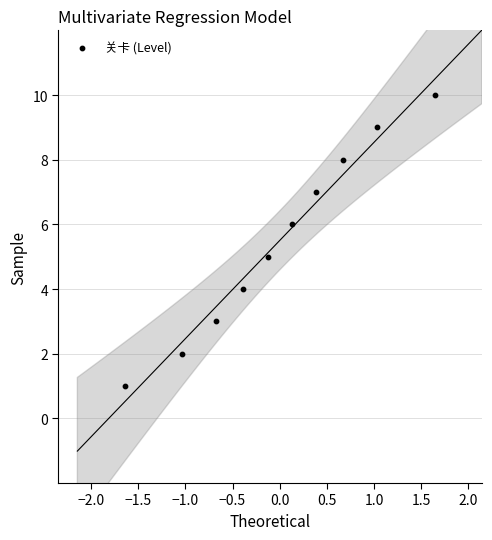

What is the range of Y values (max minus min)?

9